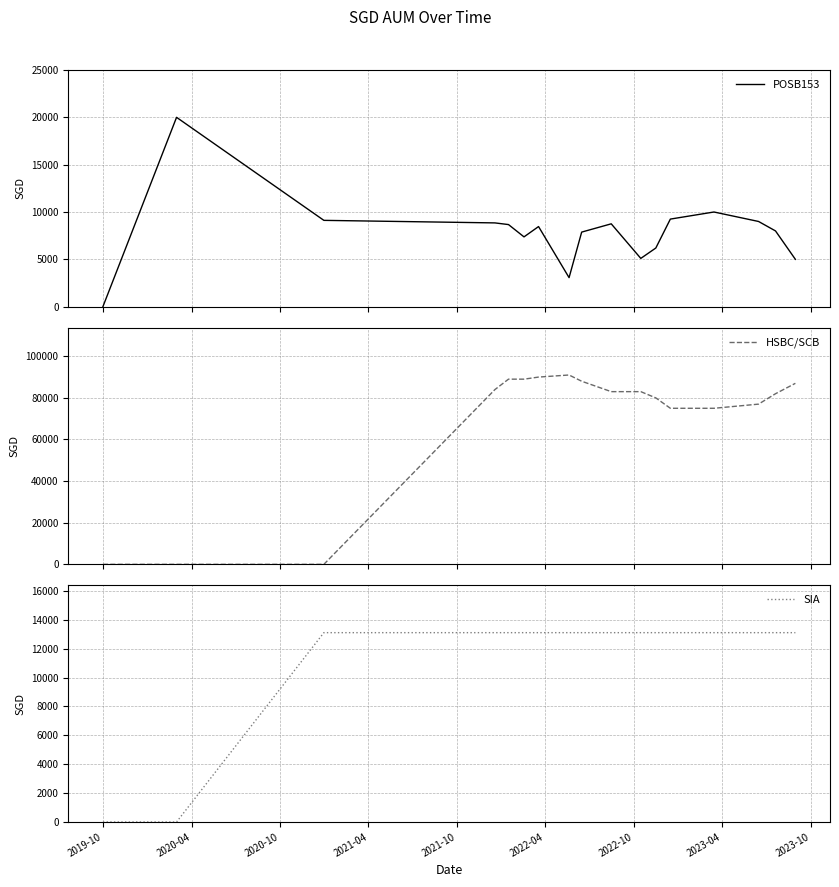

Reading left to right, transcribe all the data shown in this chart.

POSB153: 0.0	20000.0	9117.0	8848.0	8672.0	7372.0	8462.0	3067.0	7877.0	8751.0	5099.0	6195.0	9251.0	10000.0	9000.0	8000.0	5000.0
HSBC/SCB: 0.0	0.0	0.0	84000.0	89000.0	89000.0	90000.0	91000.0	88000.0	83000.0	83000.0	80000.0	75000.0	75000.0	77000.0	82000.0	87000.0
SIA: 0.0	0.0	13108.5	13108.5	13108.5	13108.5	13108.5	13108.5	13108.5	13108.5	13108.5	13108.5	13108.5	13108.5	13108.5	13108.5	13108.5